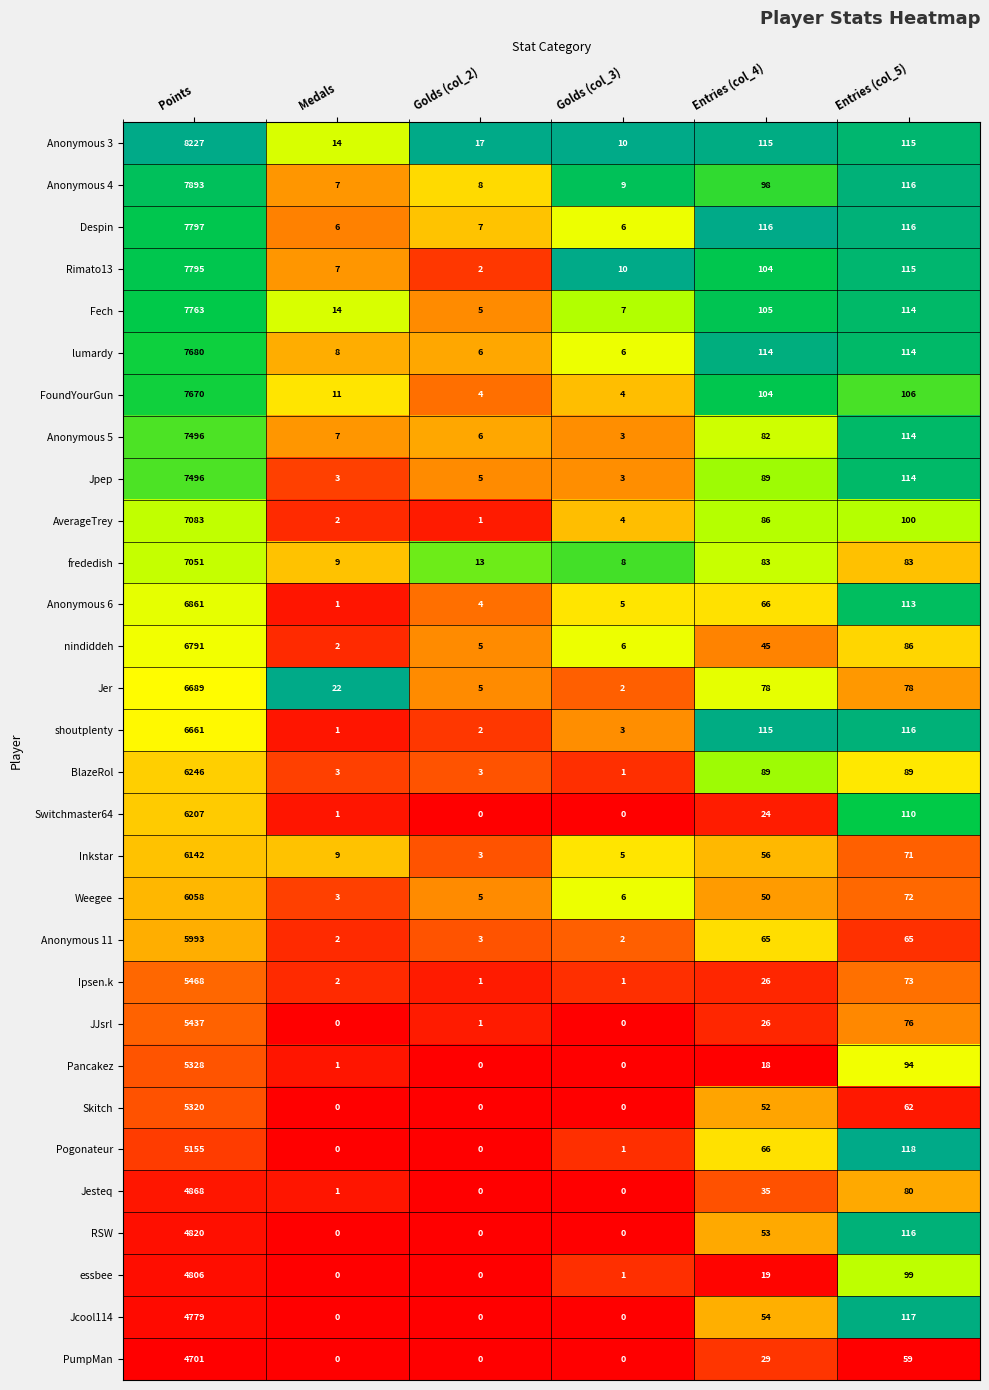

Where does the nindiddeh series first go above 45?

Points